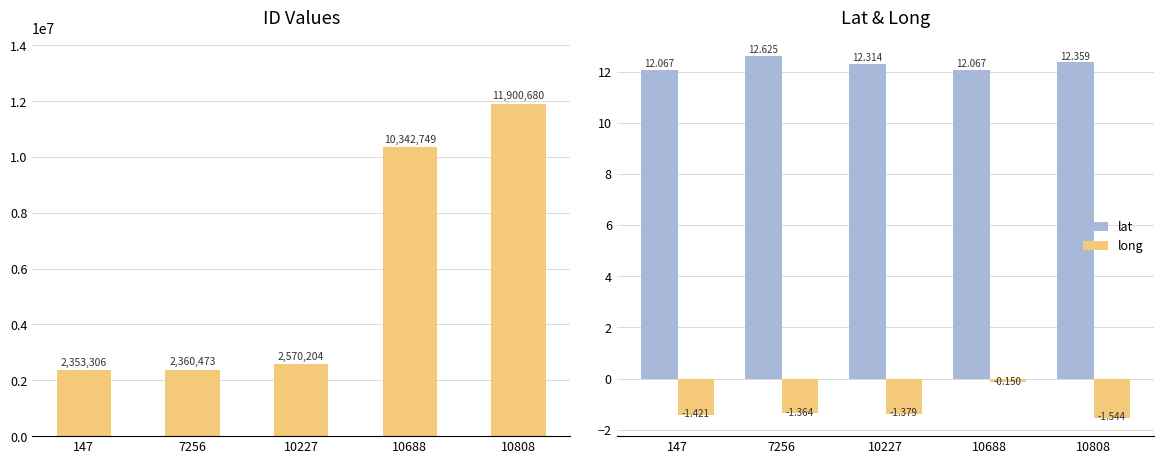

List the labels in order of ID value, largest first.

10808, 10688, 10227, 7256, 147